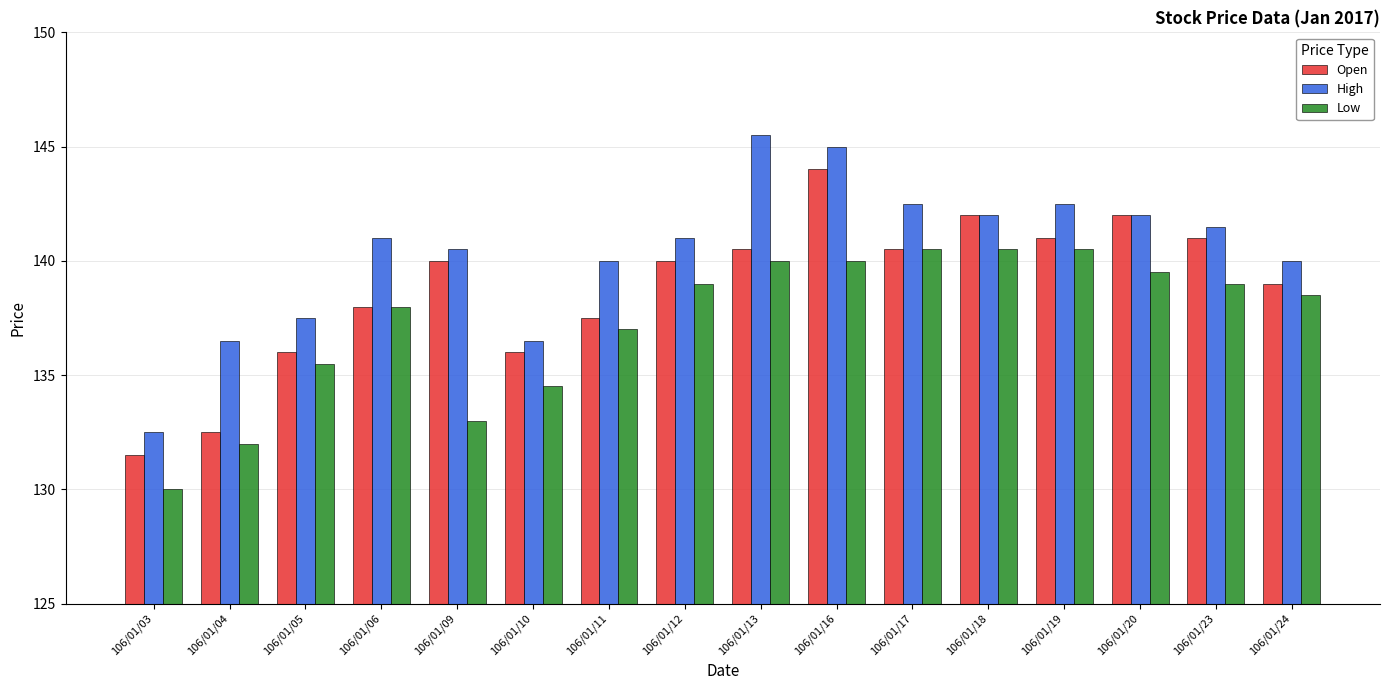

List the series in order of their overall mean, lowest first.

Low, Open, High